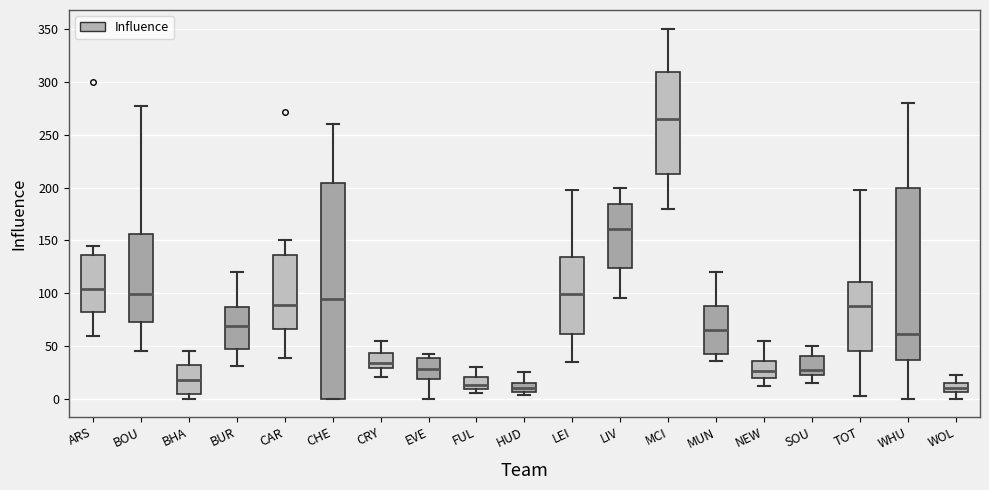

Where is the lower edge of the box for MCI on the y-axis? The values are not printed on the chart, so give them approximately, as read against the axis.

215